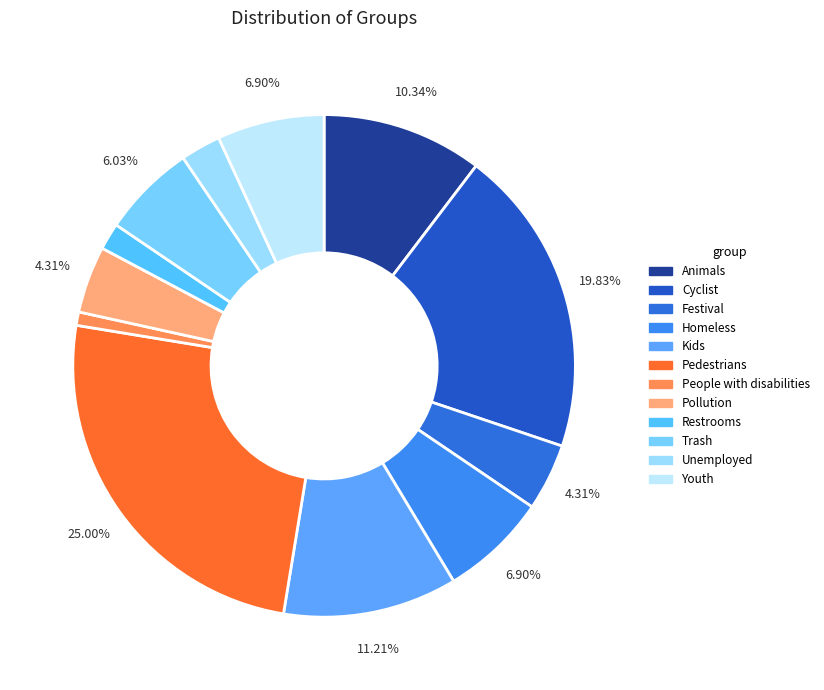

To the nearest percent, what is the average slice percentage?

8%